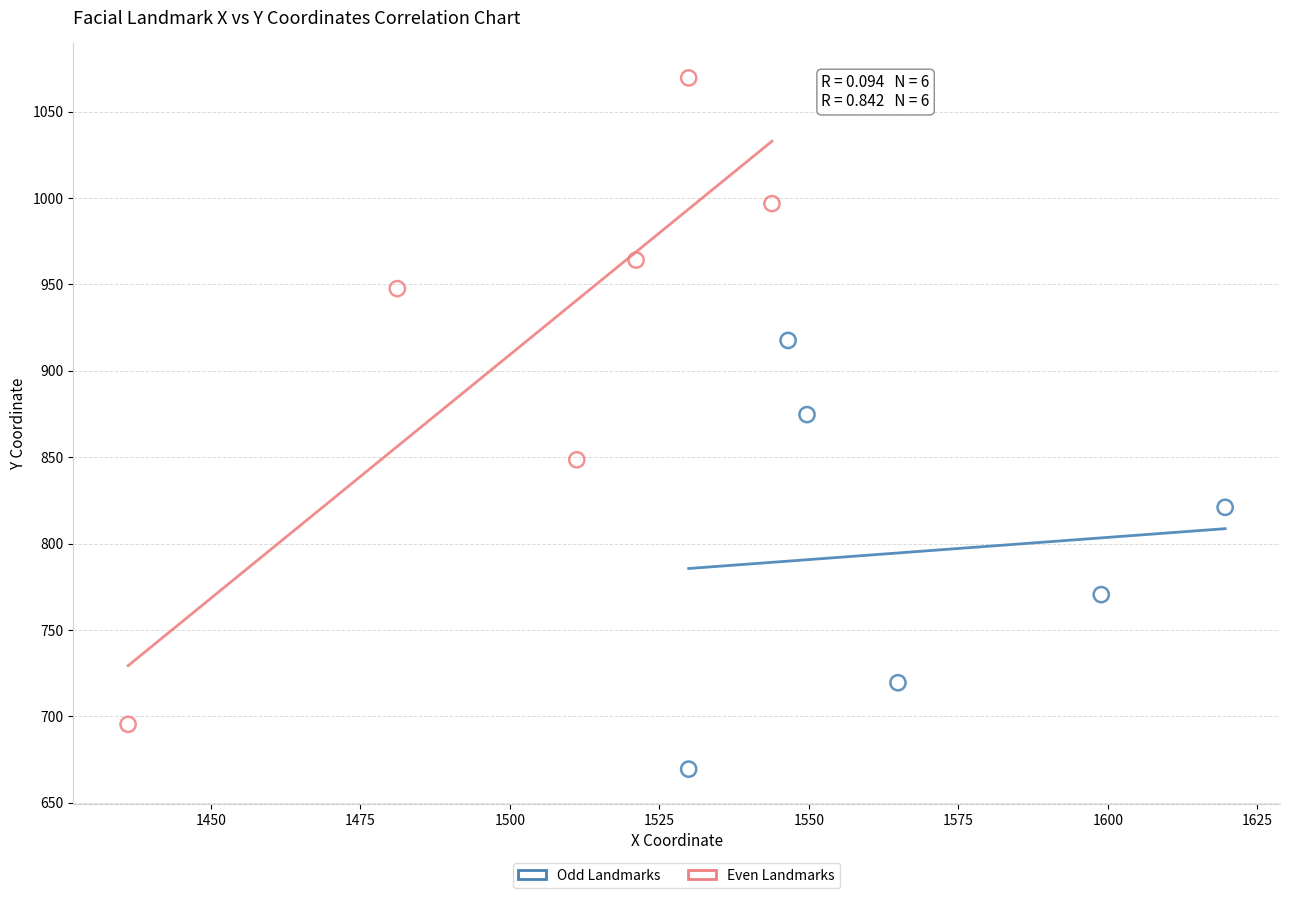

What are all the series names shown in the legend?

Odd Landmarks, Even Landmarks